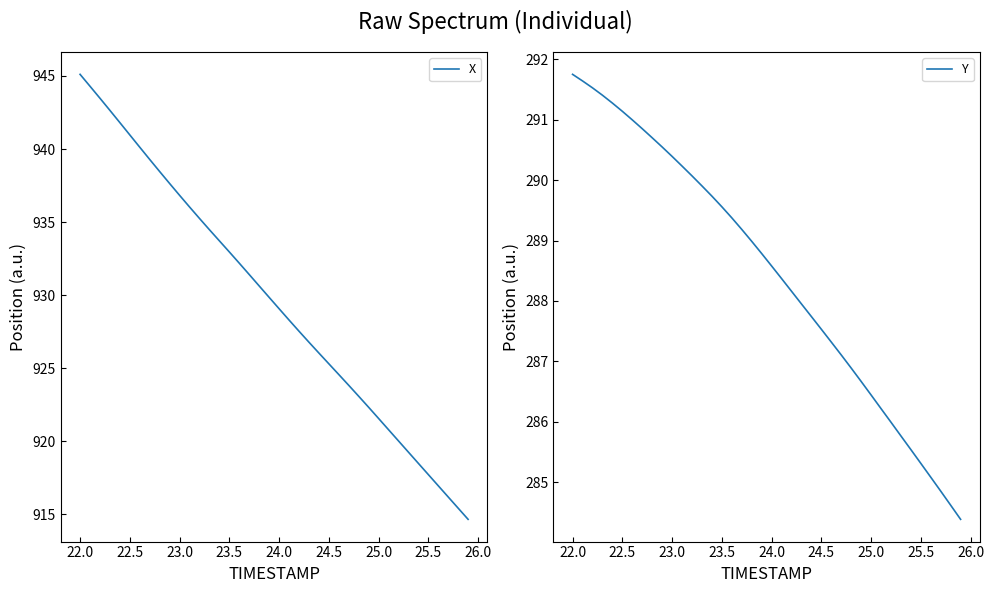

True or false: Y has more than 2 points higher than both neighbors.

False